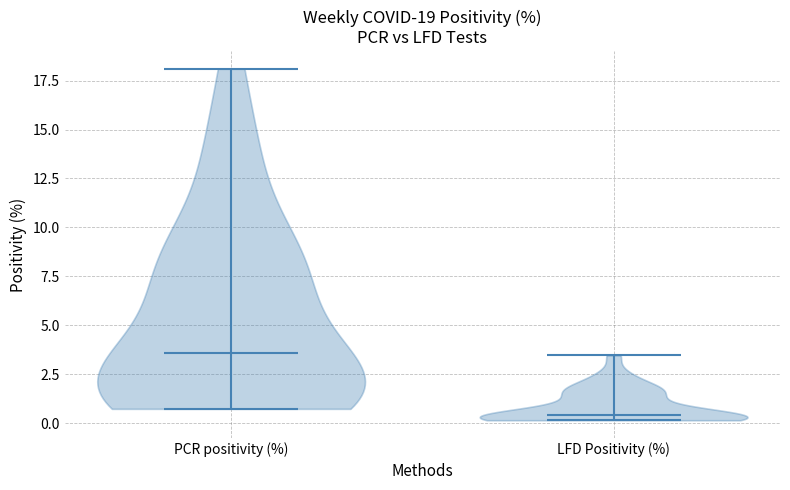

Which violin has the lowest median line?

LFD Positivity (%)